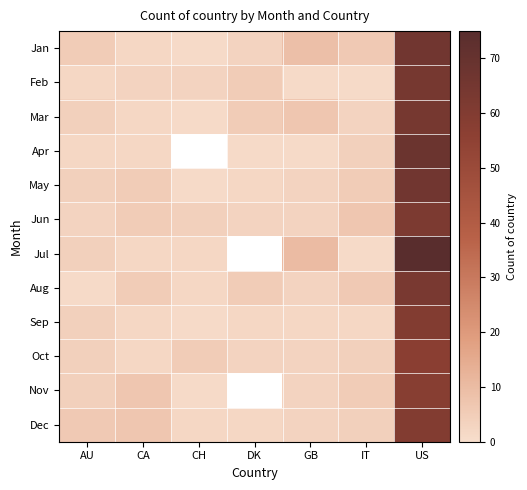

Which series changed the most between AU and US?

Jul